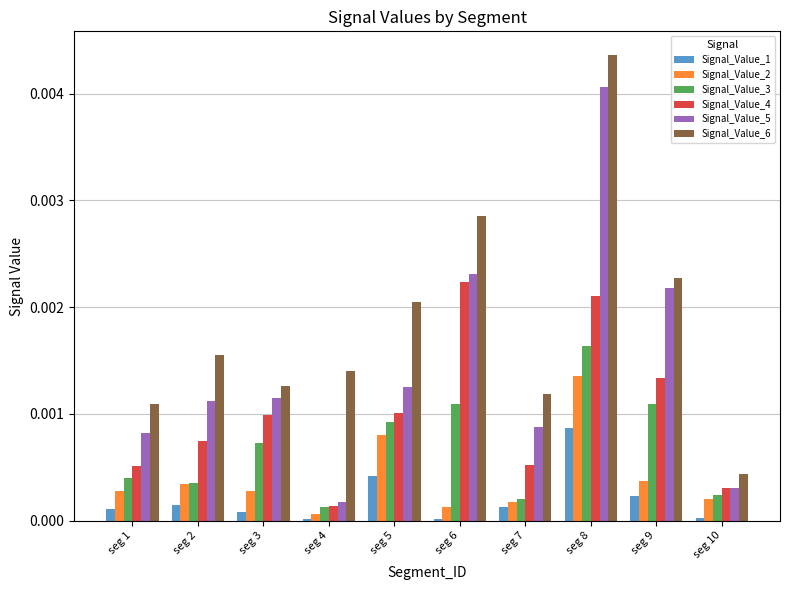

Which series has the widest spread of values?

Signal_Value_6